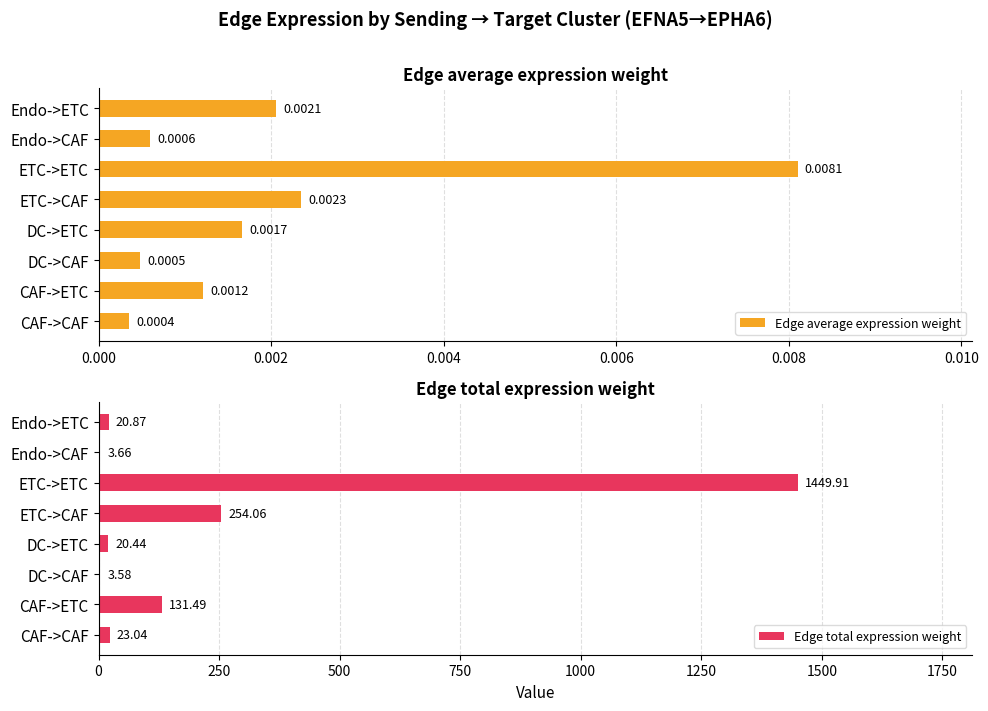

How many bars are there in total?

16